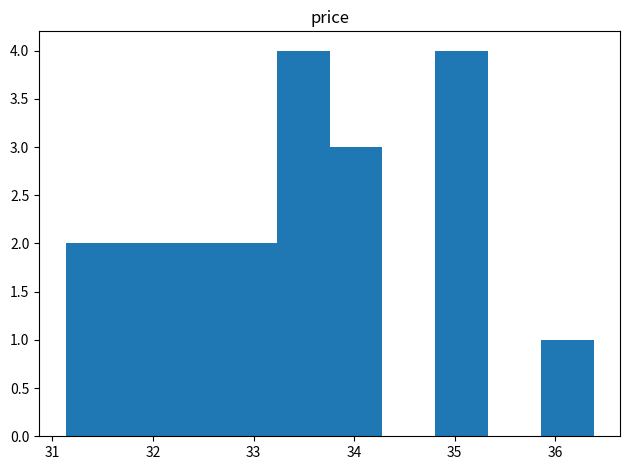

Reading left to right, list every bar in this chart as the range it spans on the x-axis followed by its height. Neither the bar edges nor the heights are printed on the chart, so give them approximately, as read against the axes.

31.1 to 31.7: 2
31.7 to 32.2: 2
32.2 to 32.7: 2
32.7 to 33.2: 2
33.2 to 33.8: 4
33.8 to 34.3: 3
34.3 to 34.8: 0
34.8 to 35.3: 4
35.3 to 35.9: 0
35.9 to 36.4: 1